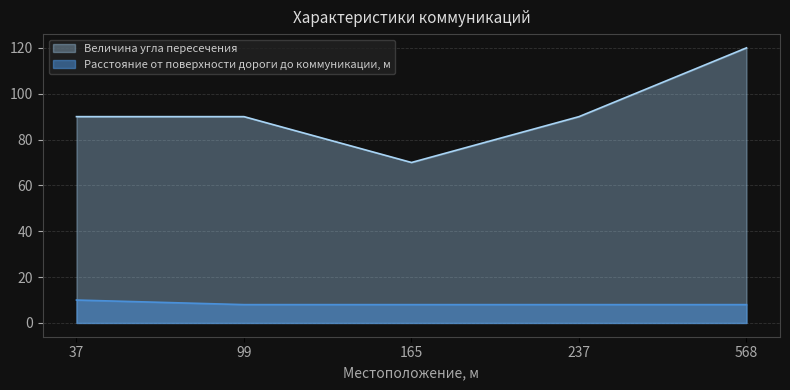

At 99, list the series in order from smallest to largest.

Расстояние от поверхности дороги до коммуникации, м, Величина угла пересечения